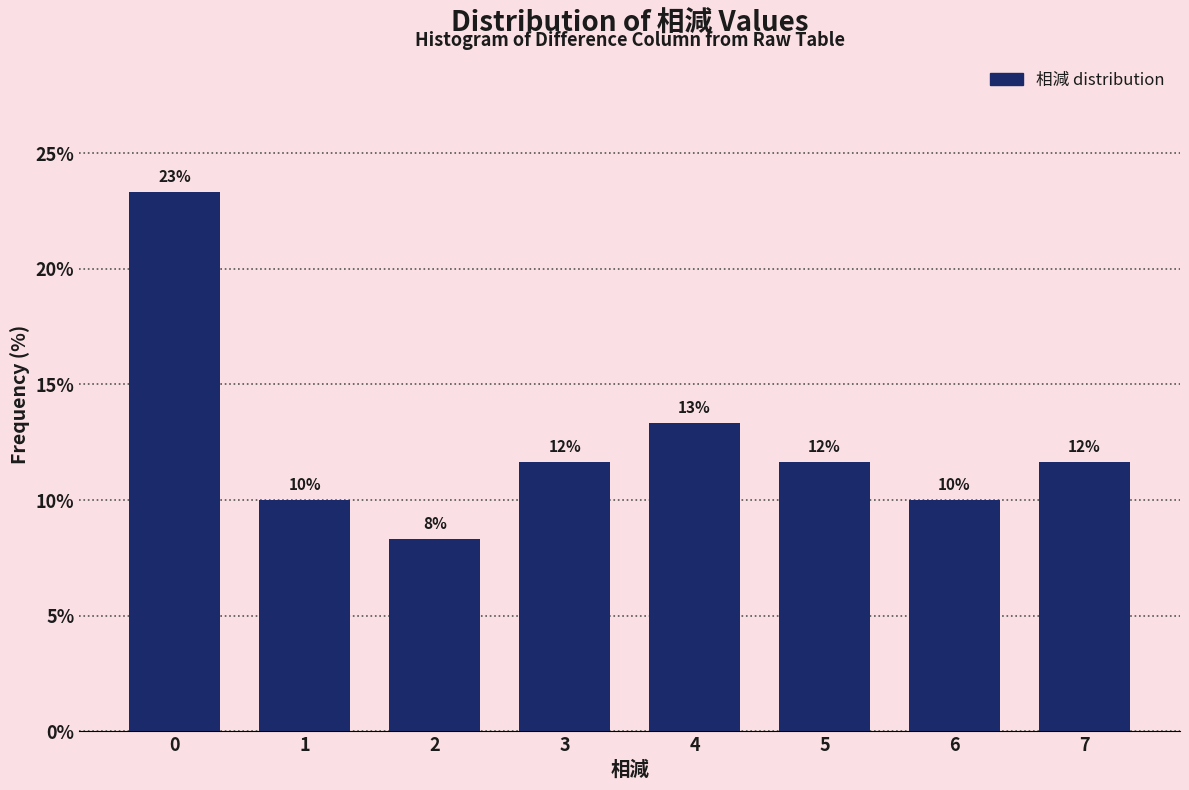

How many bars are there in total?

8